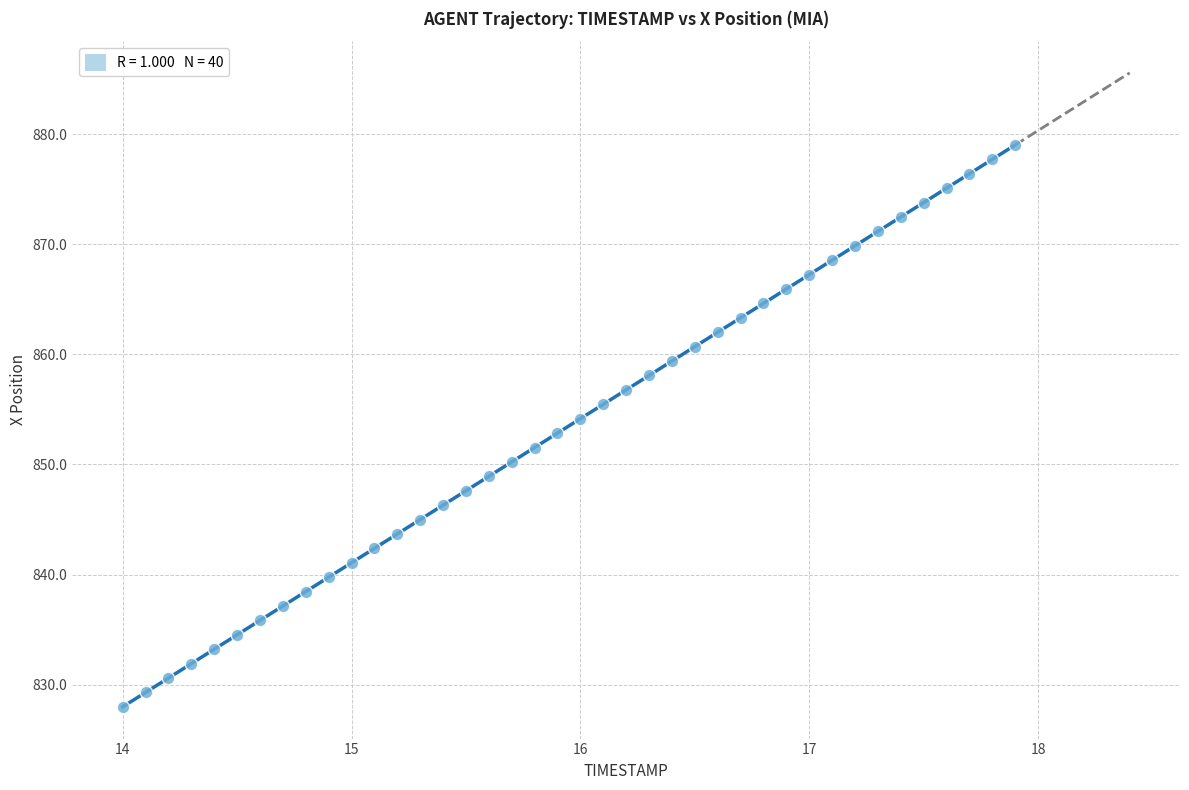

What is the range of Y values (max minus min)?

51.1